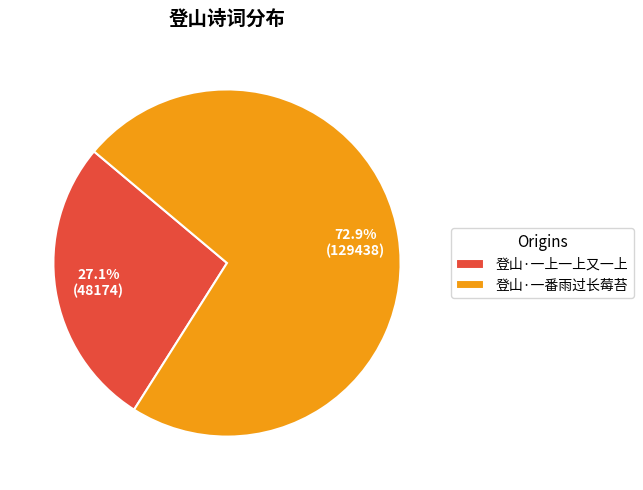

To the nearest percent, what is the combined percentage of 登山·一番雨过长莓苔 and 登山·一上一上又一上?

100%